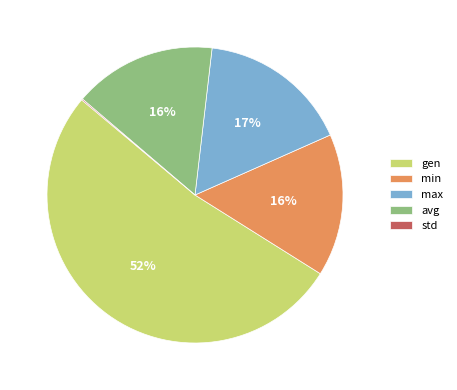

Is there a majority slice in this chart?

Yes